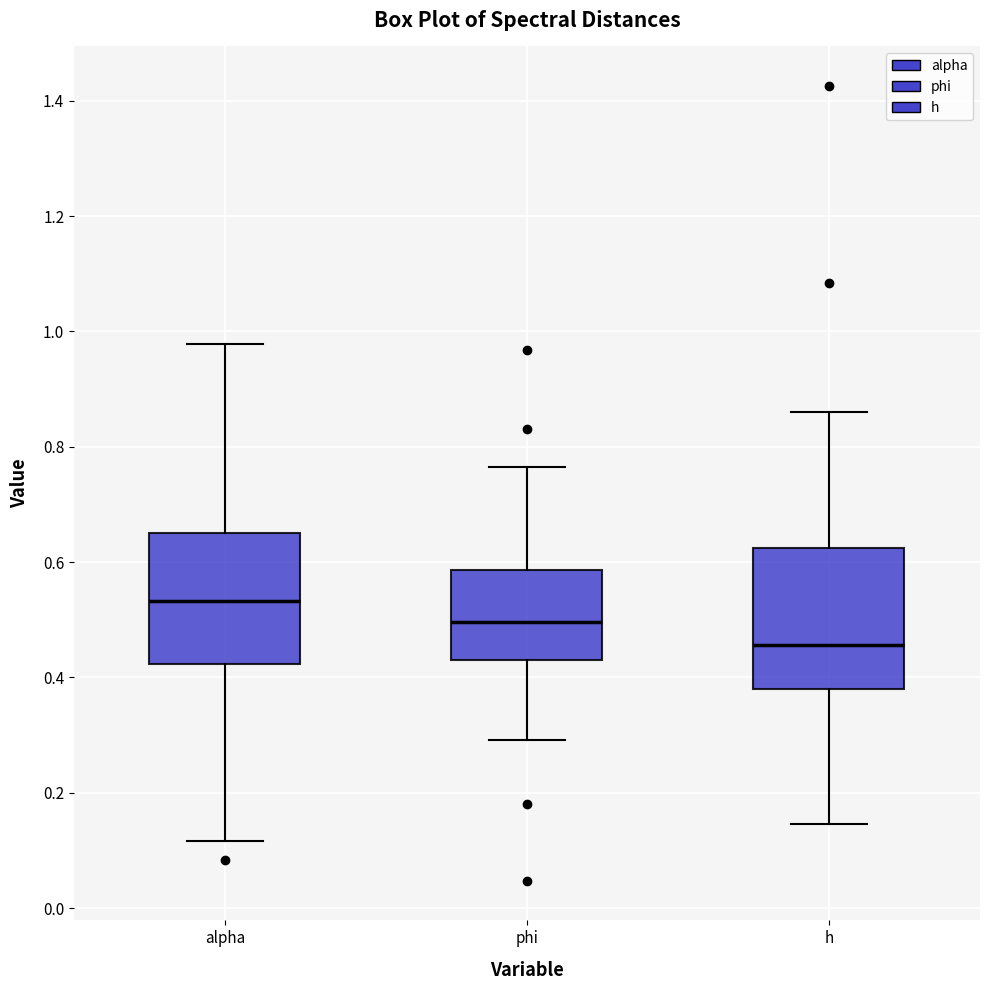

Which box has the lowest median line?

h